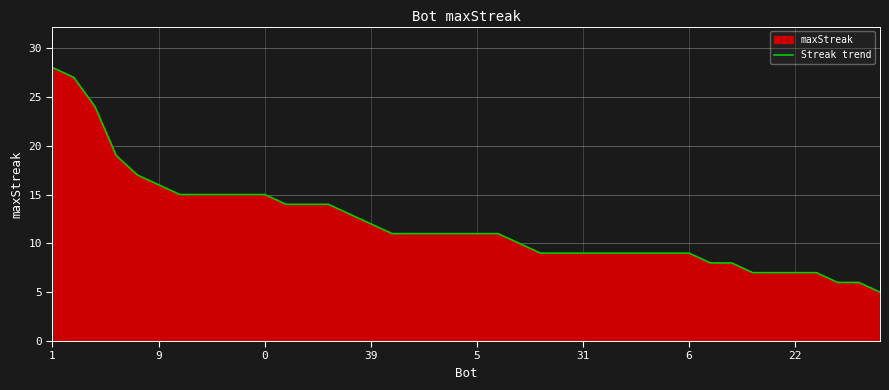

The chart shows a value of 10 at 36. True or false?

False